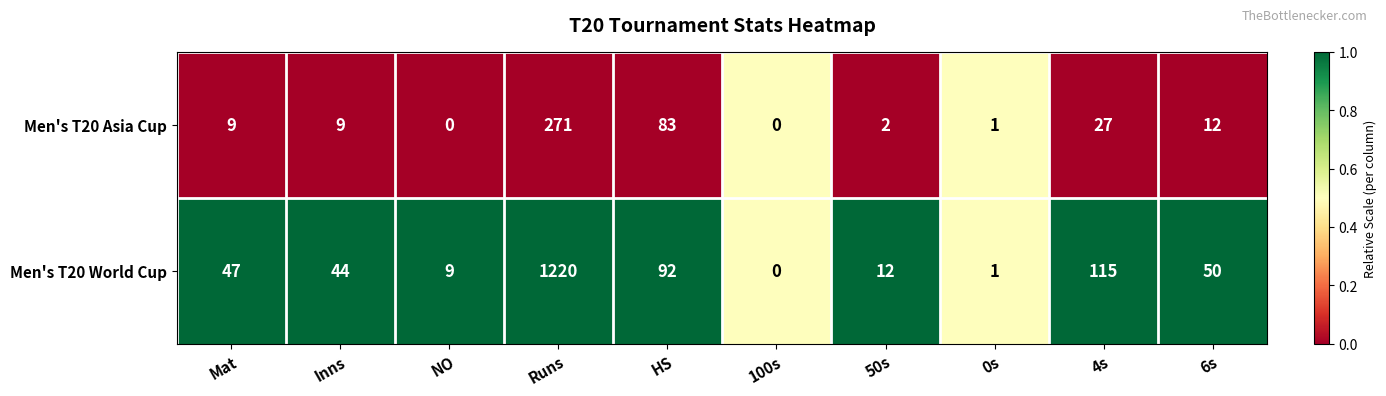

At Mat, list the series in order from largest to smallest.

Men's T20 World Cup, Men's T20 Asia Cup